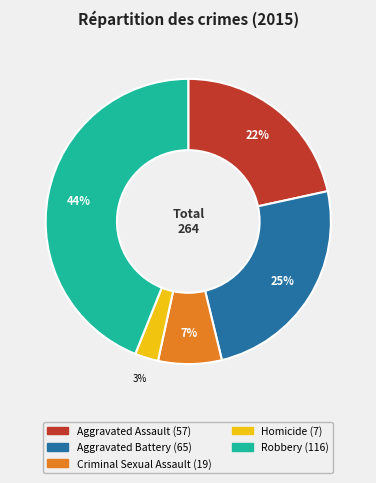

Is the sum of Aggravated Assault and Homicide greater than half?

No